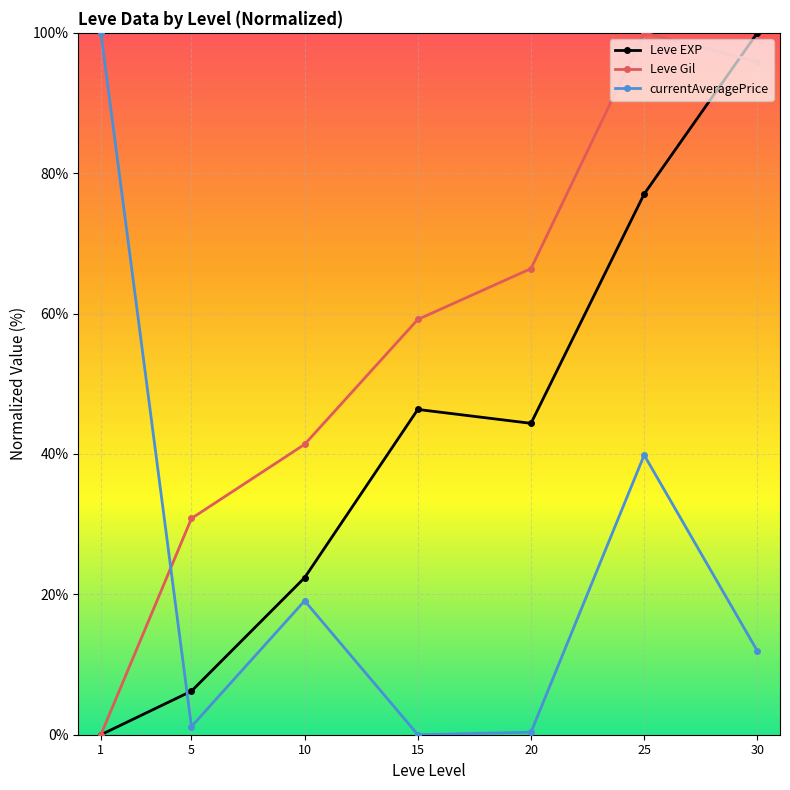

At 20, list the series in order from smallest to largest.

currentAveragePrice, Leve EXP, Leve Gil